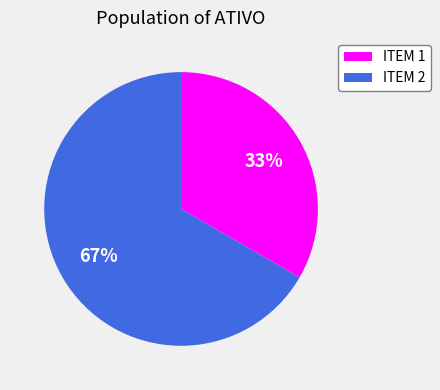

To the nearest percent, what is the average slice percentage?

50%